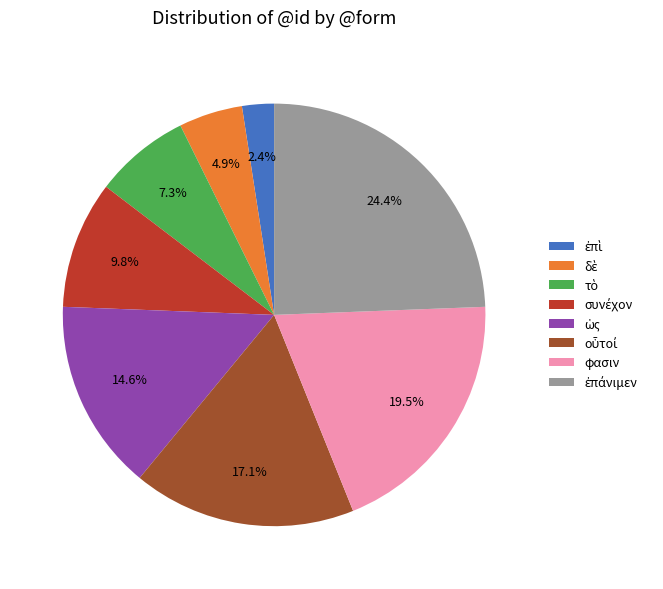

Is there any slice that represents more than half of the pie?

No